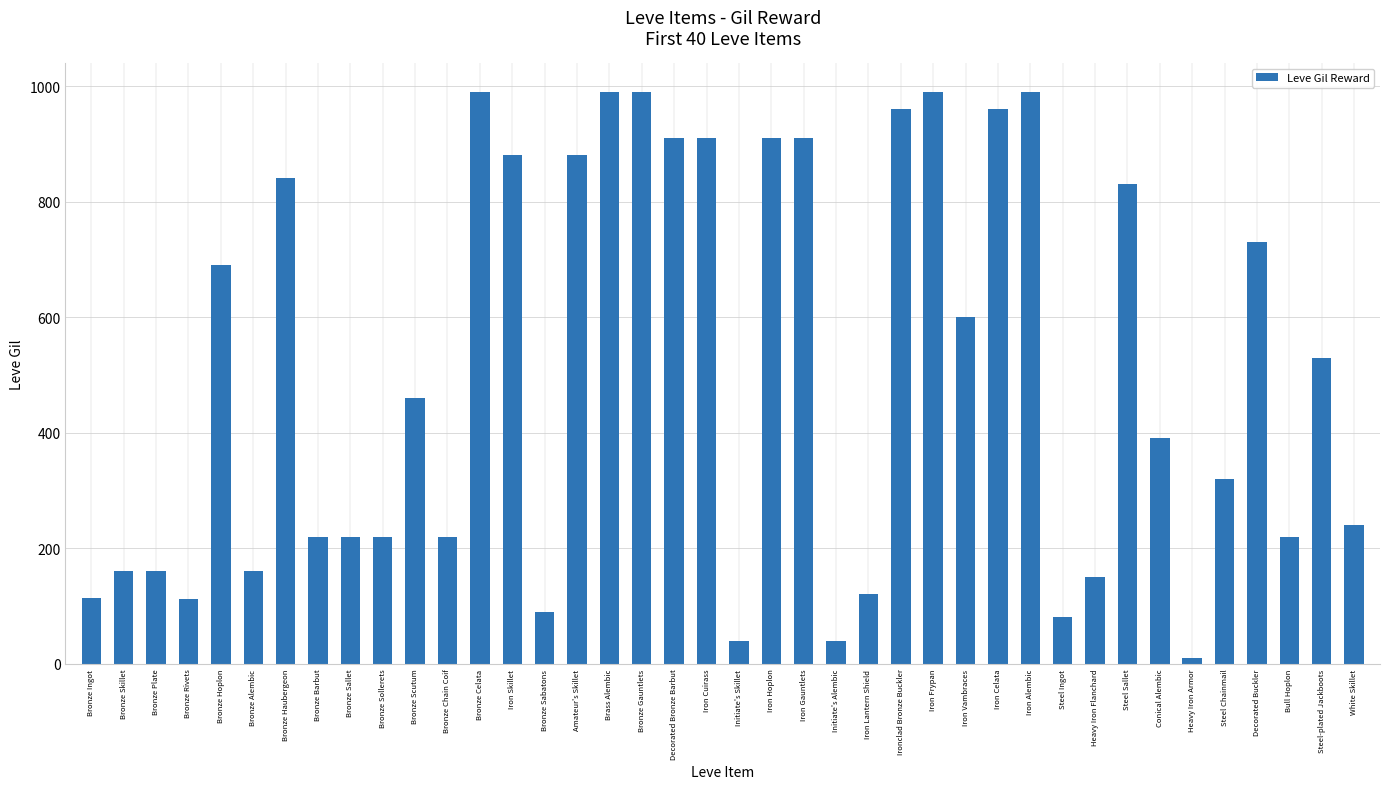

What is the label of the 18th bar from the right?

Iron Gauntlets